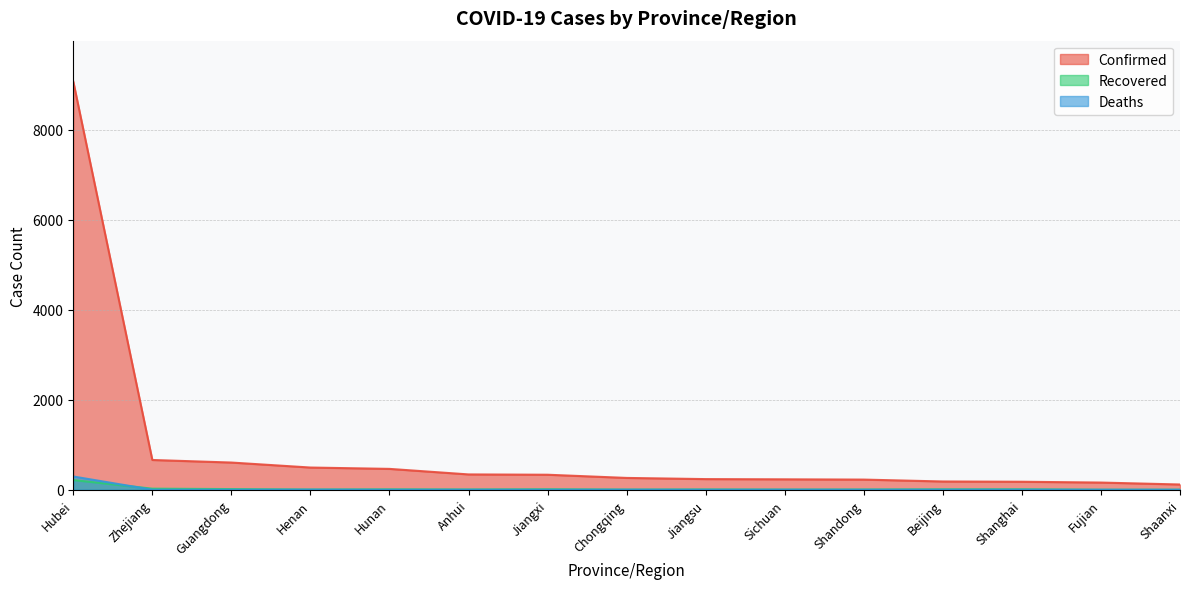

List the series in order of their peak value, highest first.

Confirmed, Deaths, Recovered